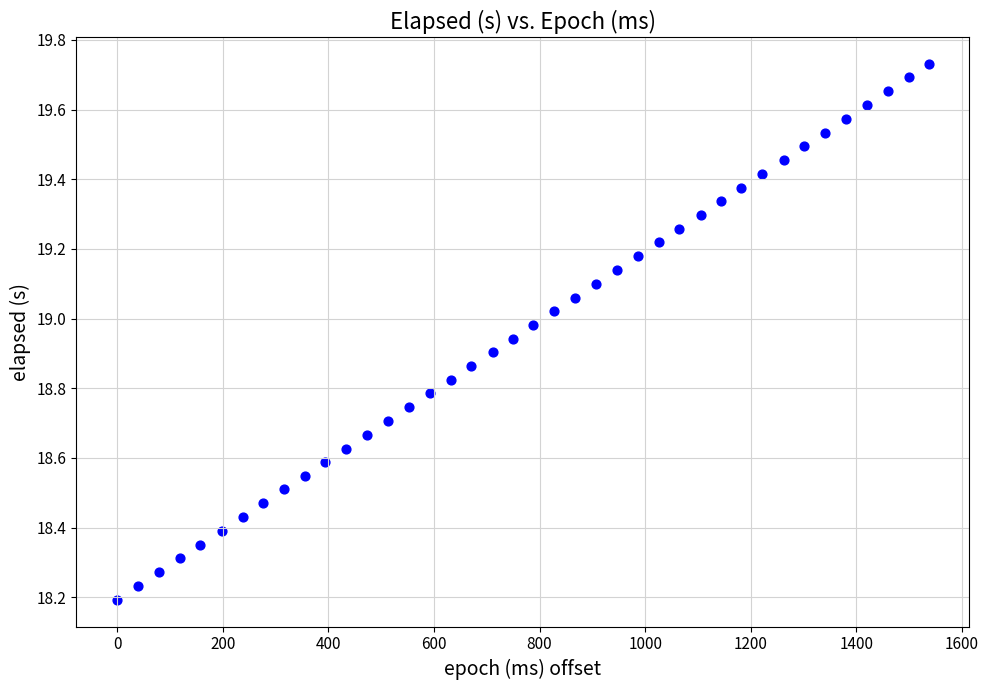

What is the range of X values (max minus min)?

1537.0